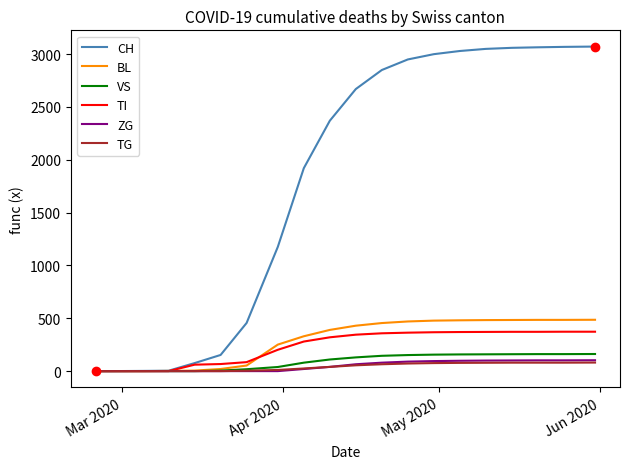

Which series has the largest total across all categories?

CH